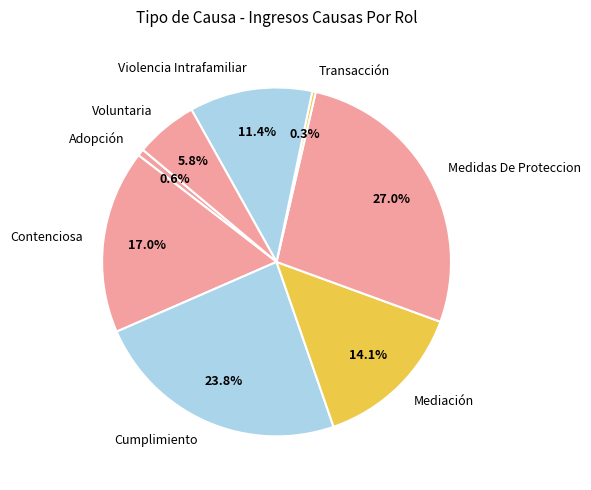

The Voluntaria slice represents 6% of the pie. True or false?

True